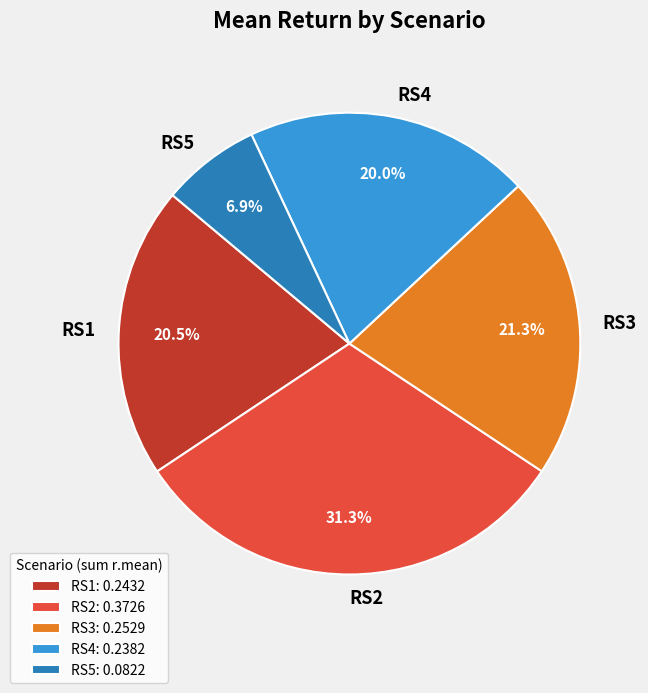

Does RS5 account for over 50% of the chart?

No